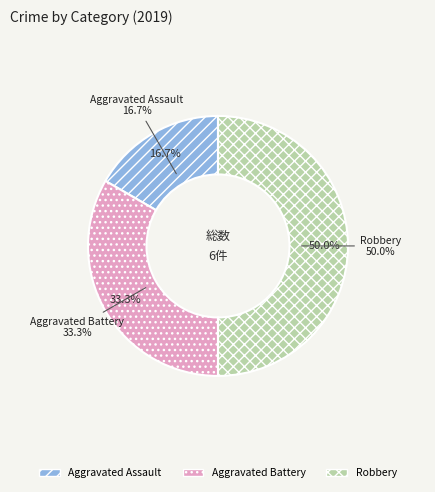

To the nearest percent, what is the average slice percentage?

33%